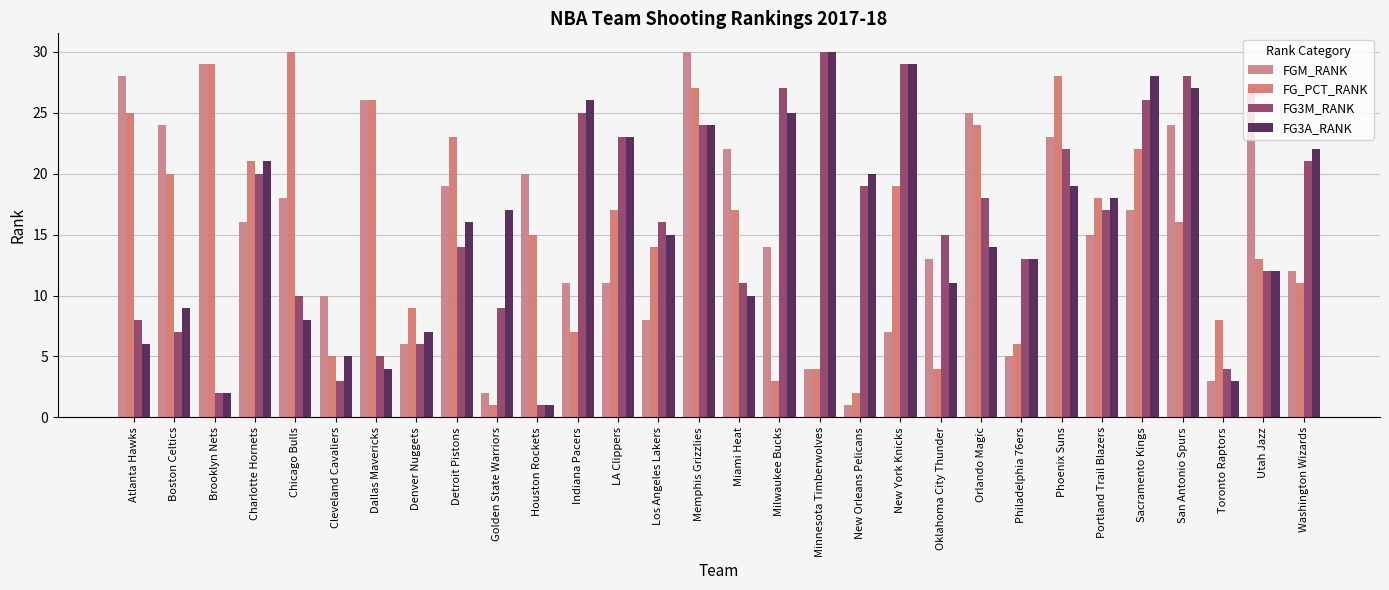

Which series has the largest range (max minus min)?

FGM_RANK